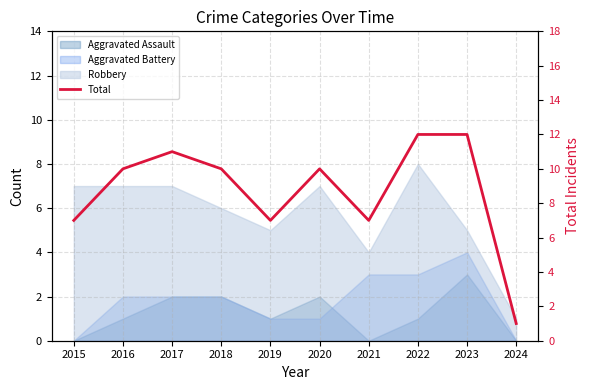

What is the change in value from 2016 to 2017?

+1